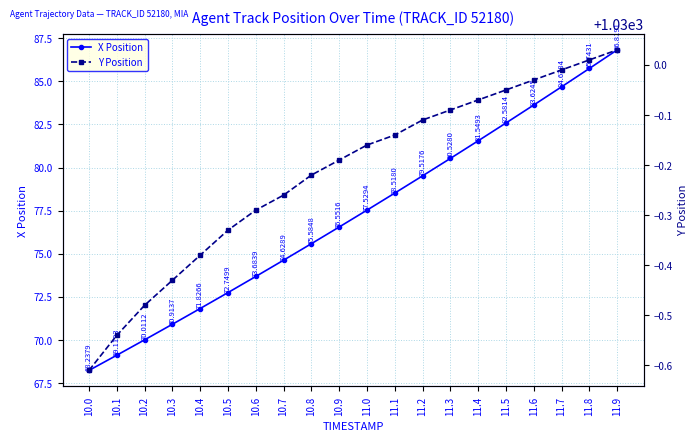

True or false: Y Position has a value of 1029.5 at 10.1.

True